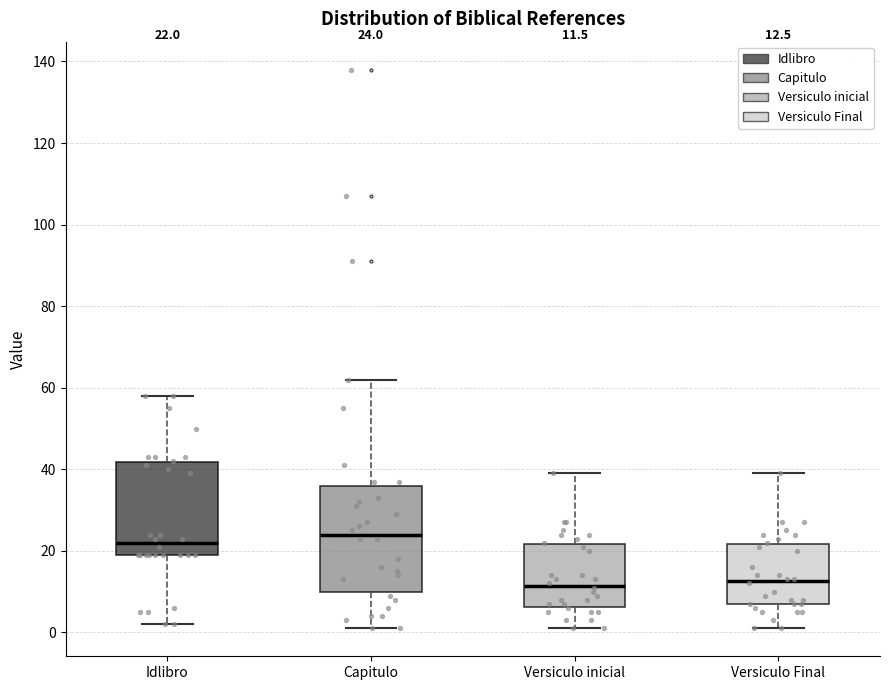

Which box is the tallest, from its lower edge to its upper edge?

Capitulo